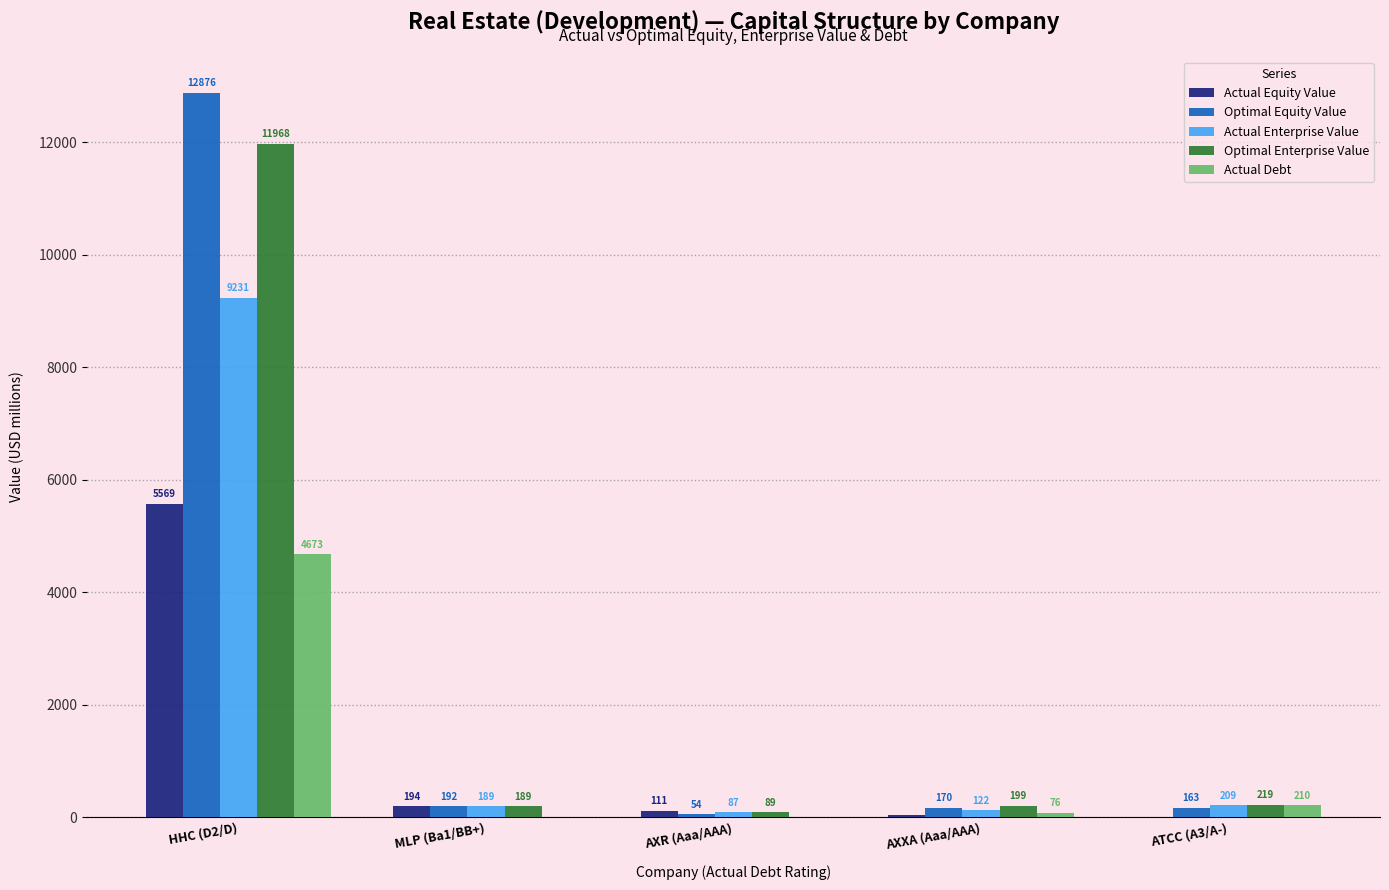

Is it true that Actual Debt equals 4672.6 at HHC (D2/D)?

True